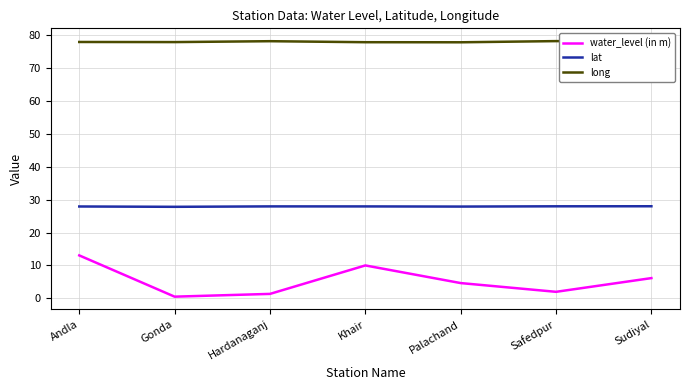

What position from the left is Khair?

4